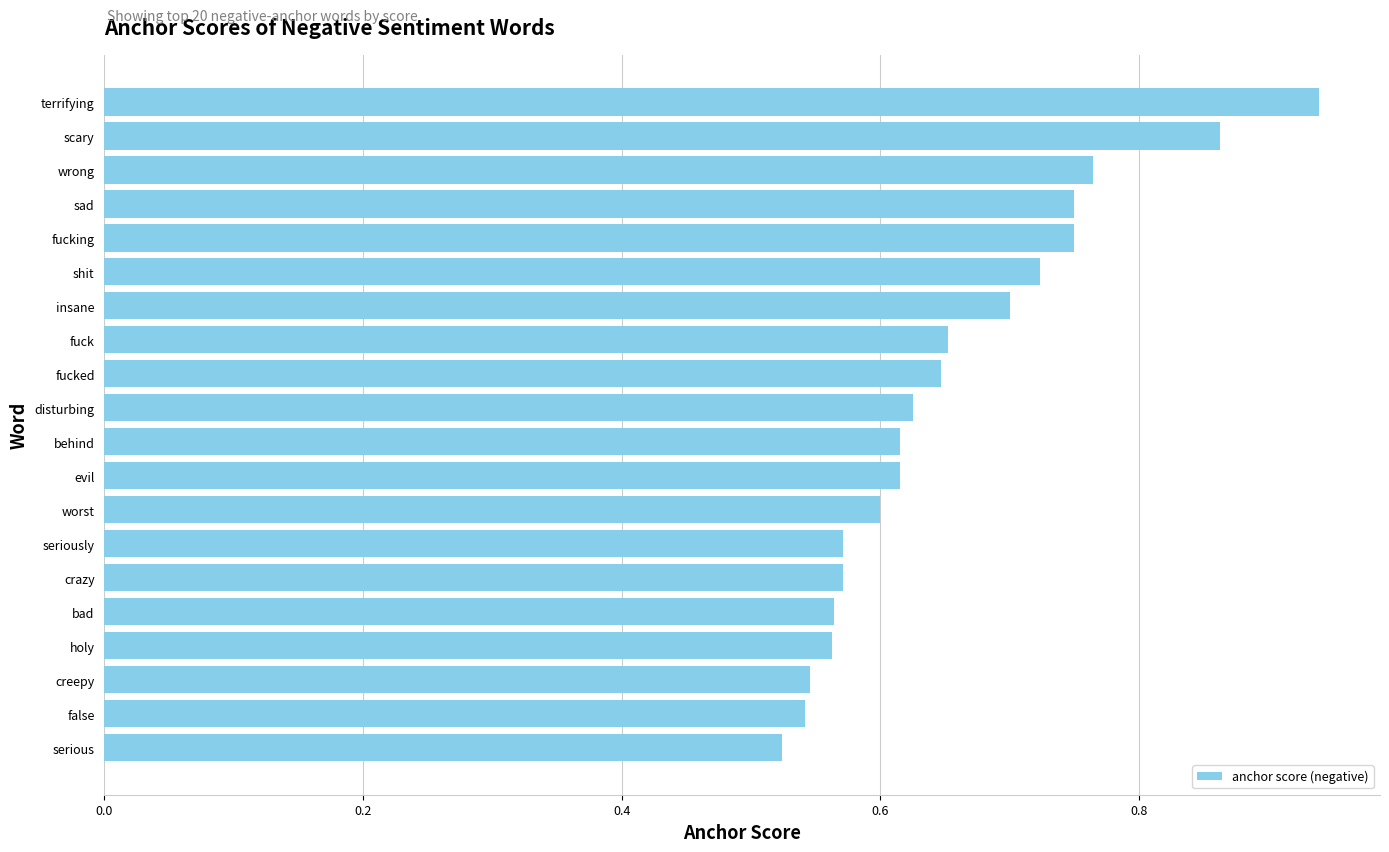

At which category does the chart reach its peak across all series?

terrifying